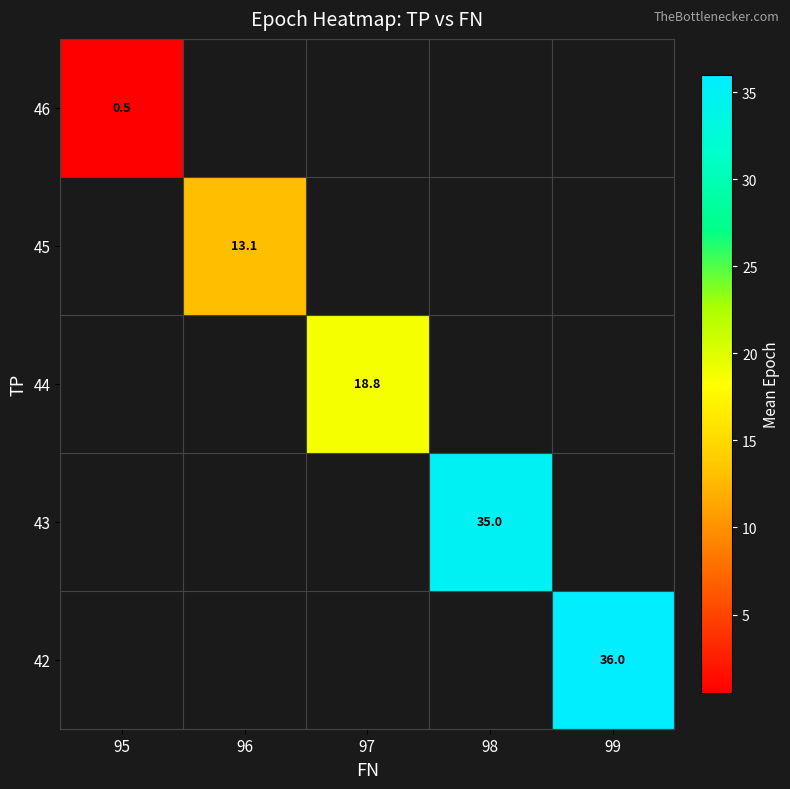

Is the value of 42 at 99 greater than the value of 43 at 98?

Yes